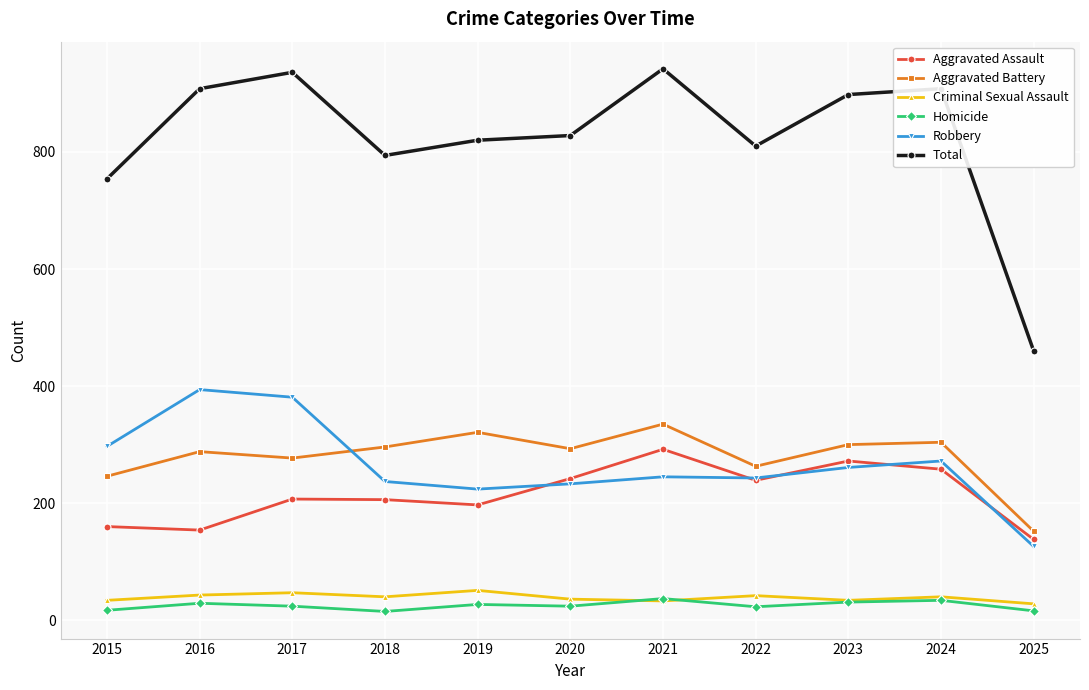

The value of Aggravated Battery at 2018 is 418. True or false?

False